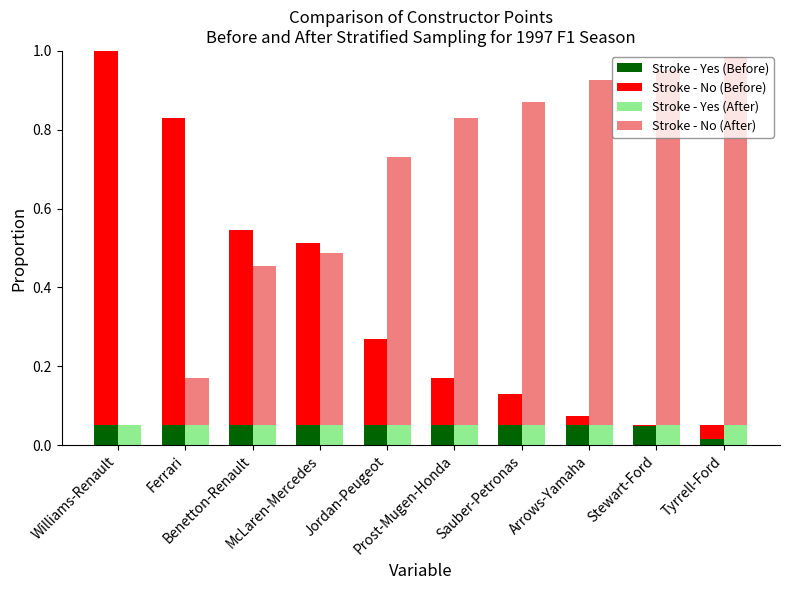

At which label is Stroke - No (After) closest to 0?

Williams-Renault